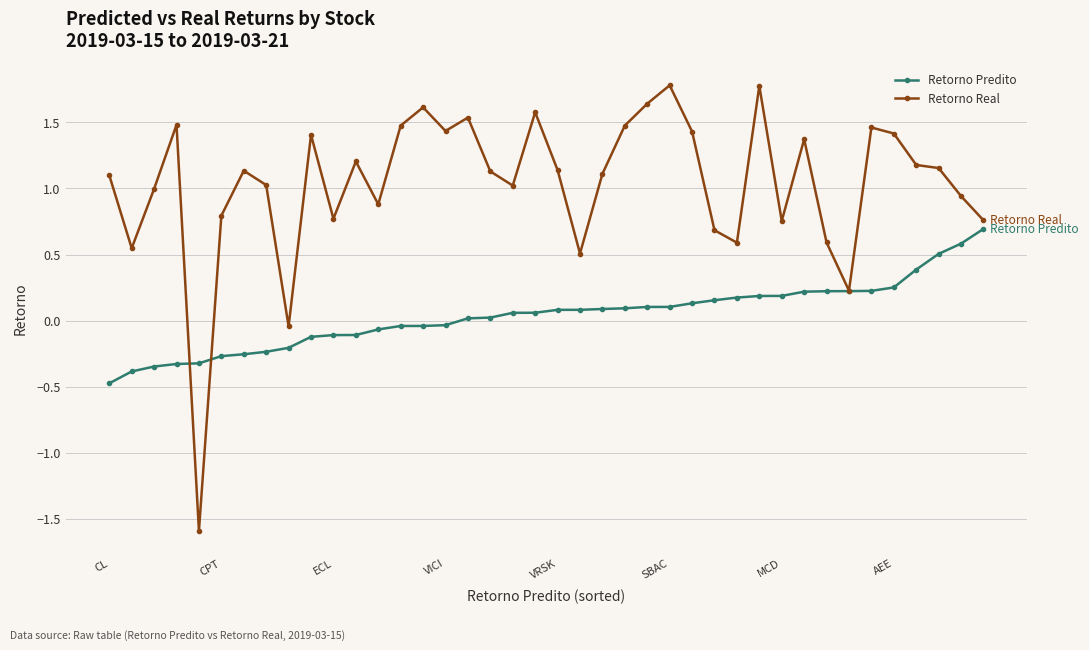

True or false: Retorno Real has more than 0 interior local peaks.

True